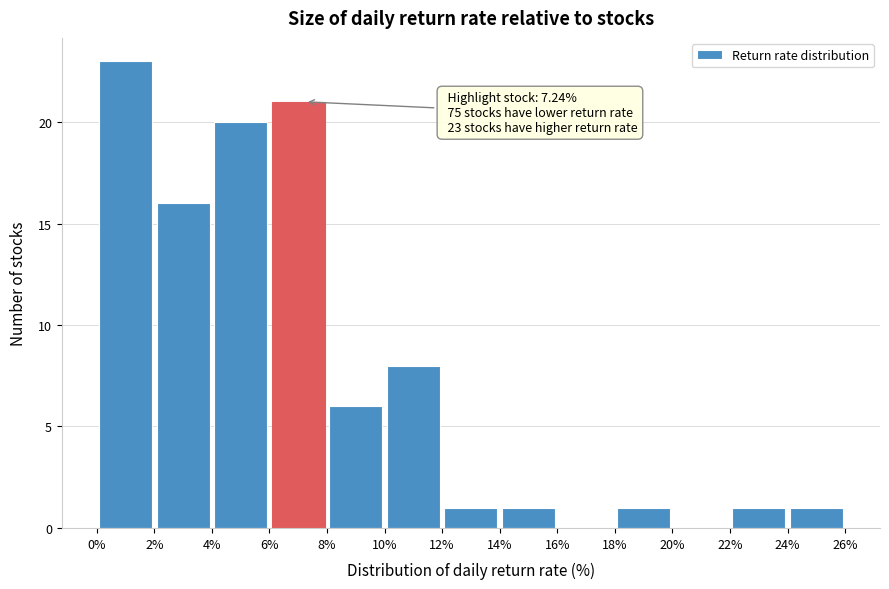

Over which range of the x-axis is the bar tallest?

0% to 2%